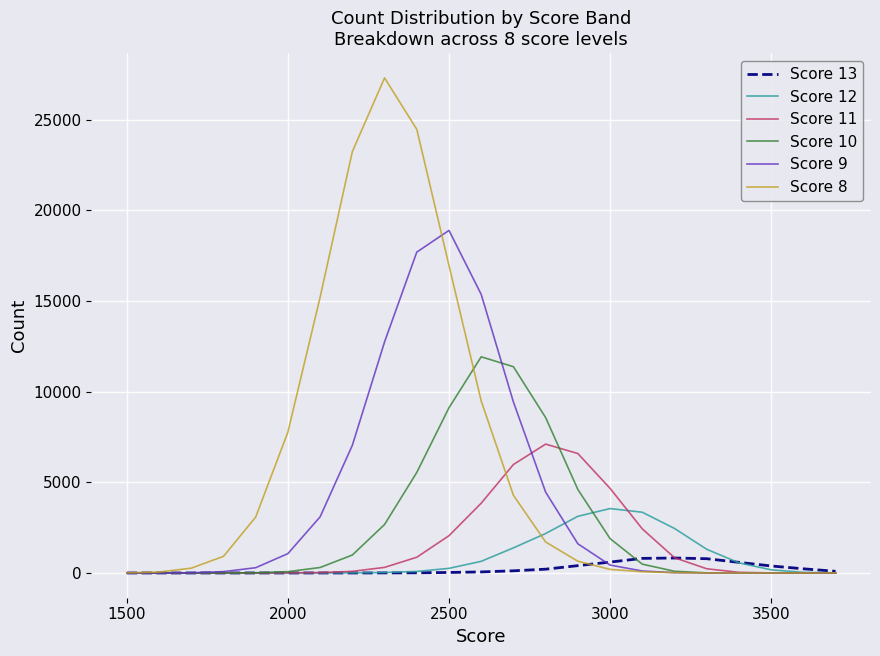

Which series has the largest total across all categories?

Score 8